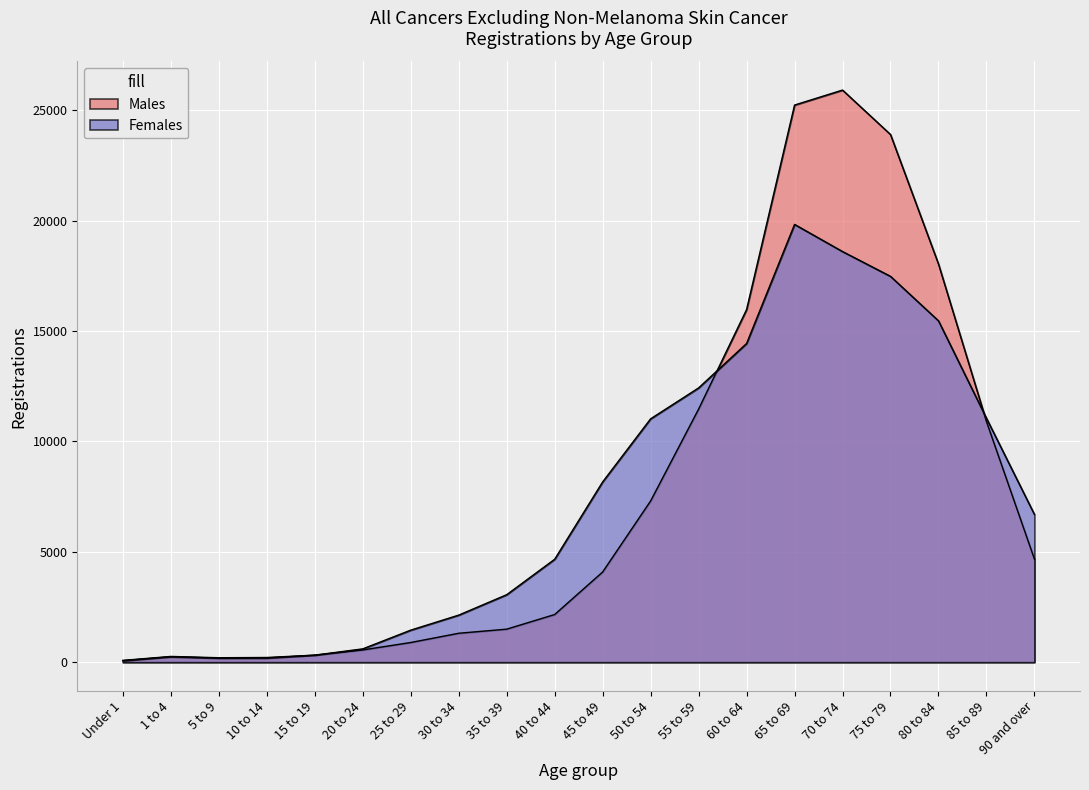

Between 60 to 64 and 65 to 69, which is larger?

65 to 69